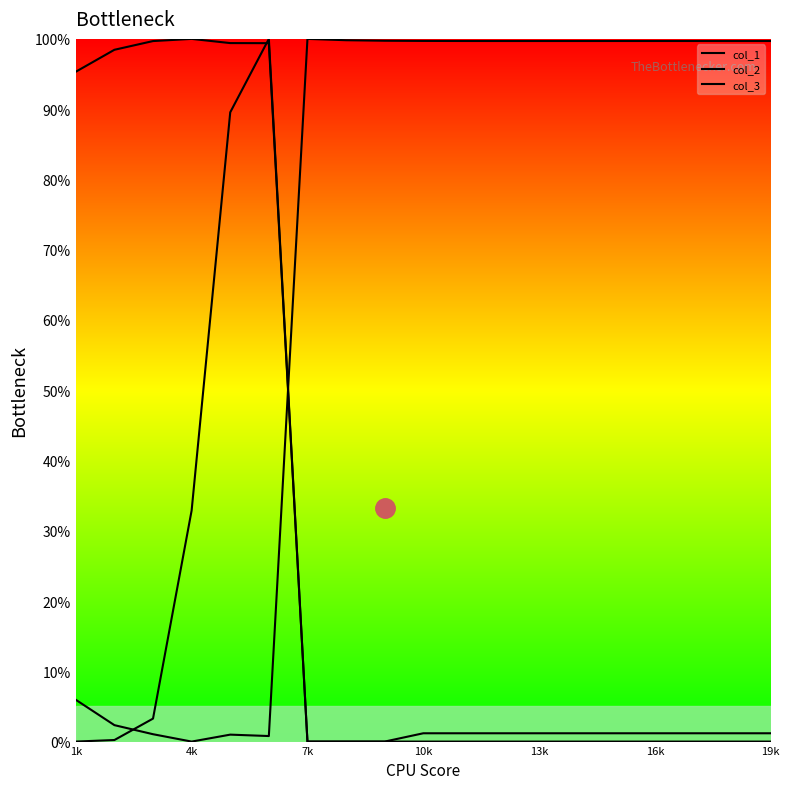

How many lines are shown in the chart?

3